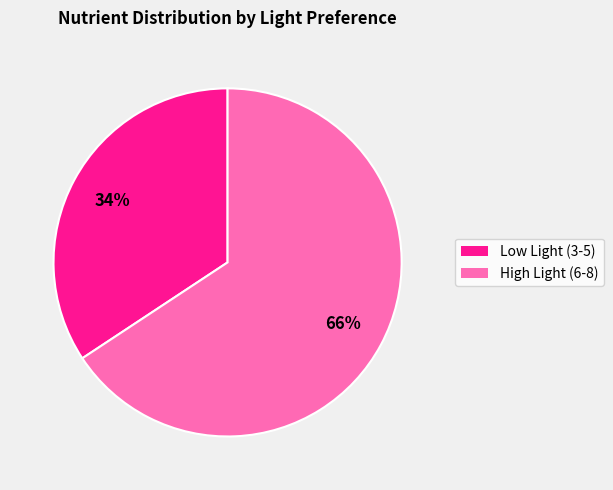

Is there a majority slice in this chart?

Yes